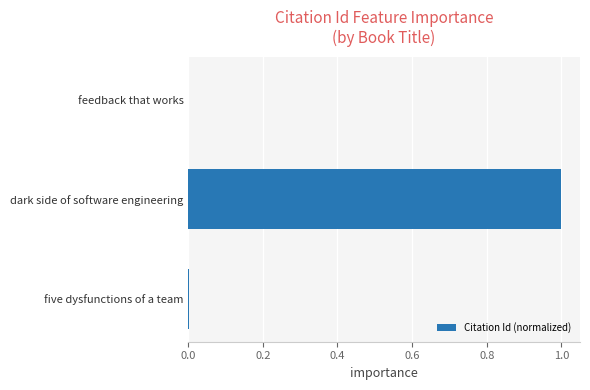

Which category has the highest value across all series?

dark side of software engineering